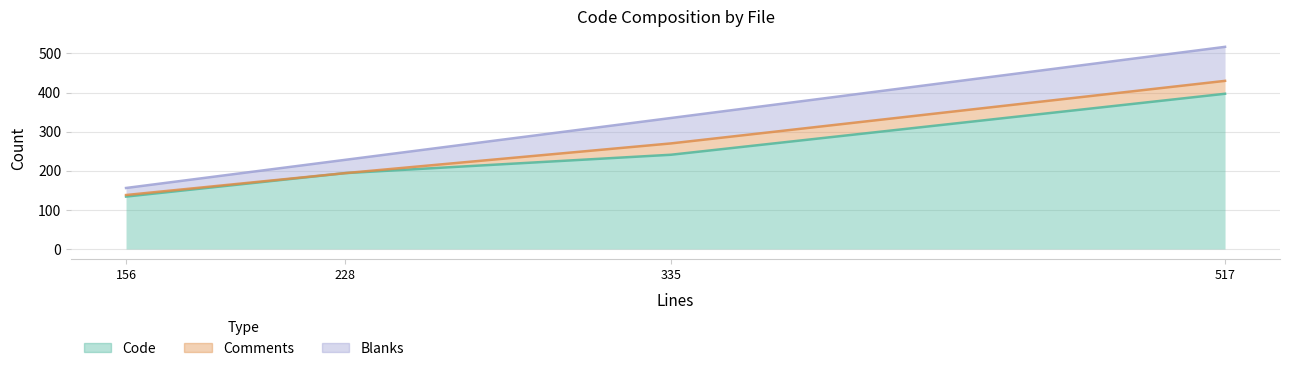

Reading left to right, what are all the values shown in this chart?

Code: index.ts (517)=397	call.ts (156)=134	activitypub.ts (335)=241	CHANGELOG.md (228)=194
Comments: index.ts (517)=33	call.ts (156)=4	activitypub.ts (335)=29	CHANGELOG.md (228)=0
Blanks: index.ts (517)=87	call.ts (156)=18	activitypub.ts (335)=65	CHANGELOG.md (228)=34